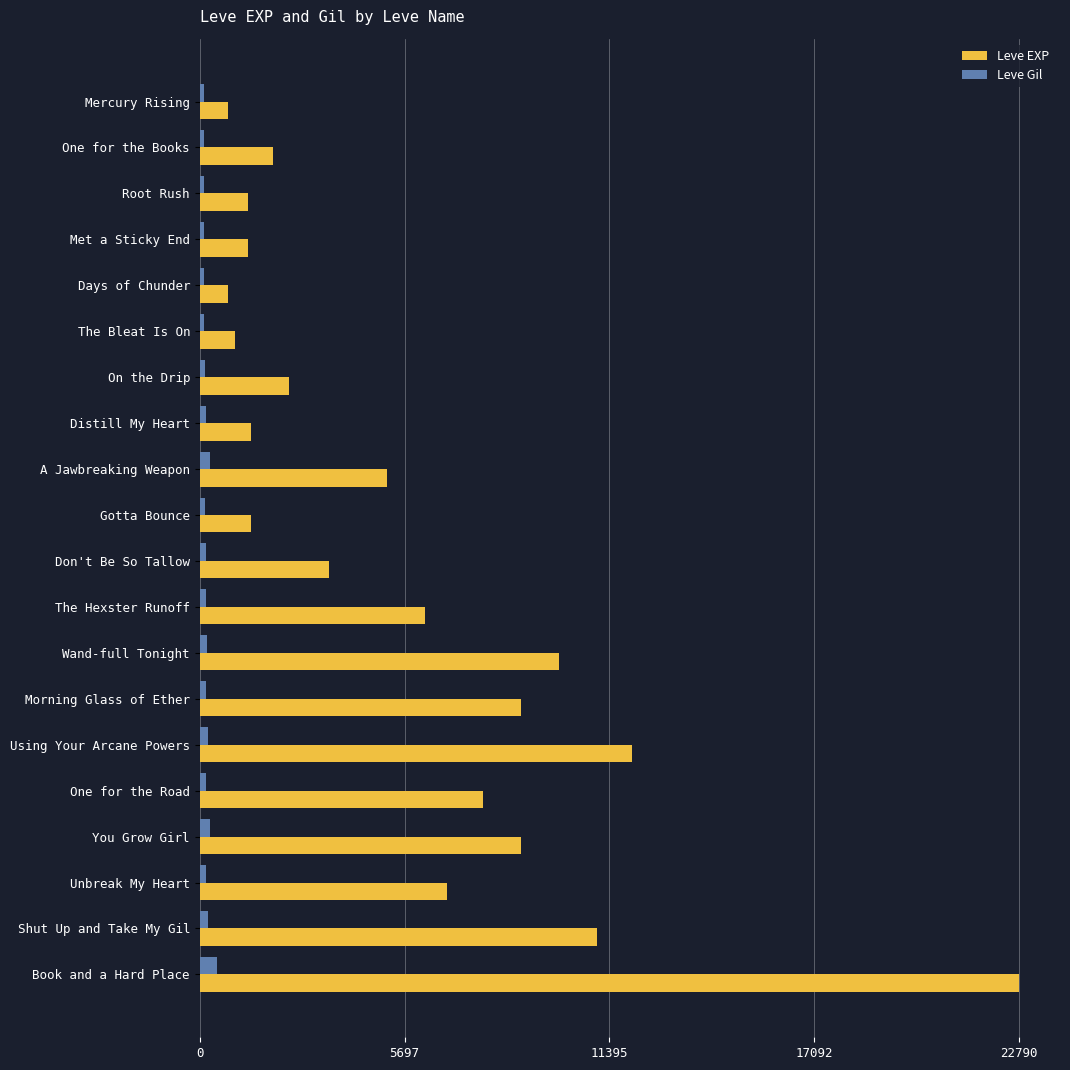

What is the difference between the maximum and second lowest values in the Leve Gil series?

356